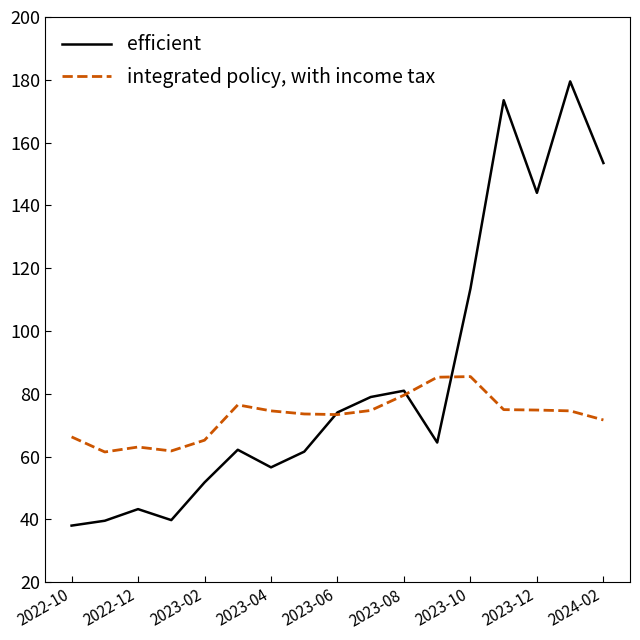

At how many categories does at least one series exceed 105?

5